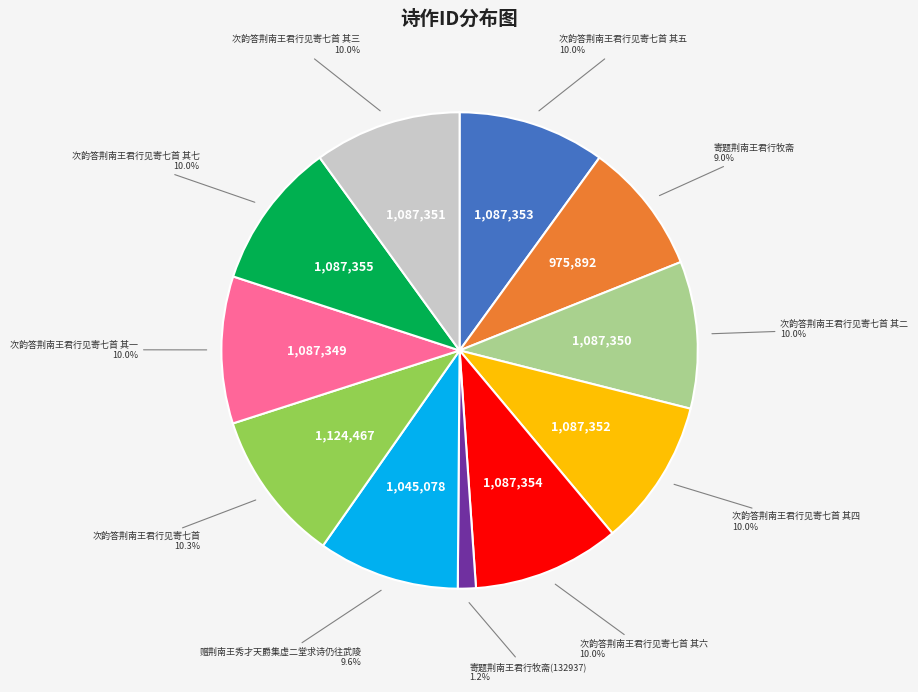

Does any single category account for the majority?

No